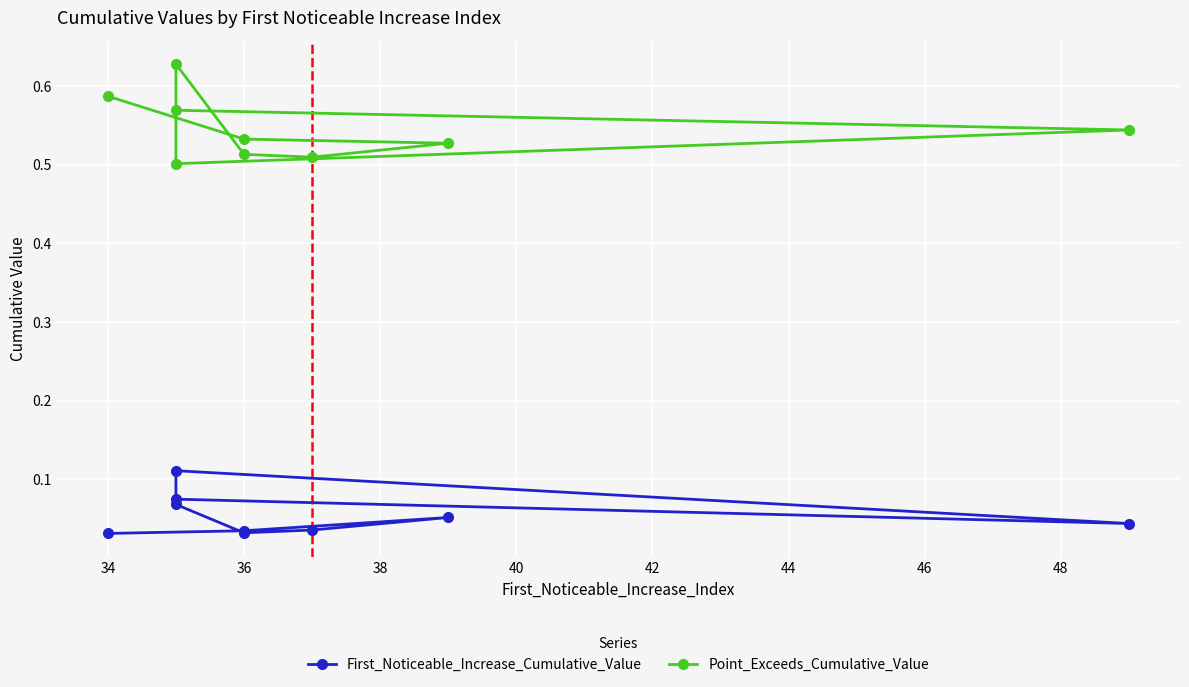

Reading right to left, extract all data points from this chart.

First_Noticeable_Increase_Cumulative_Value: 0.0	0.0	0.1	0.0	0.0	0.1	0.1	0.0	0.1
Point_Exceeds_Cumulative_Value: 0.6	0.5	0.5	0.5	0.5	0.6	0.5	0.5	0.6